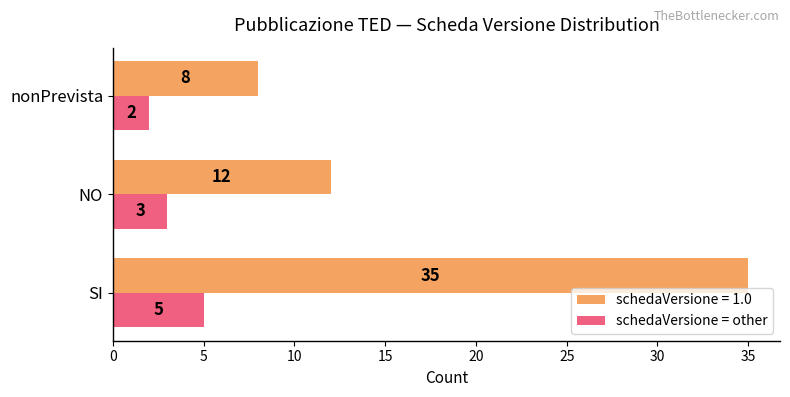

What is the maximum value shown in the chart?

35